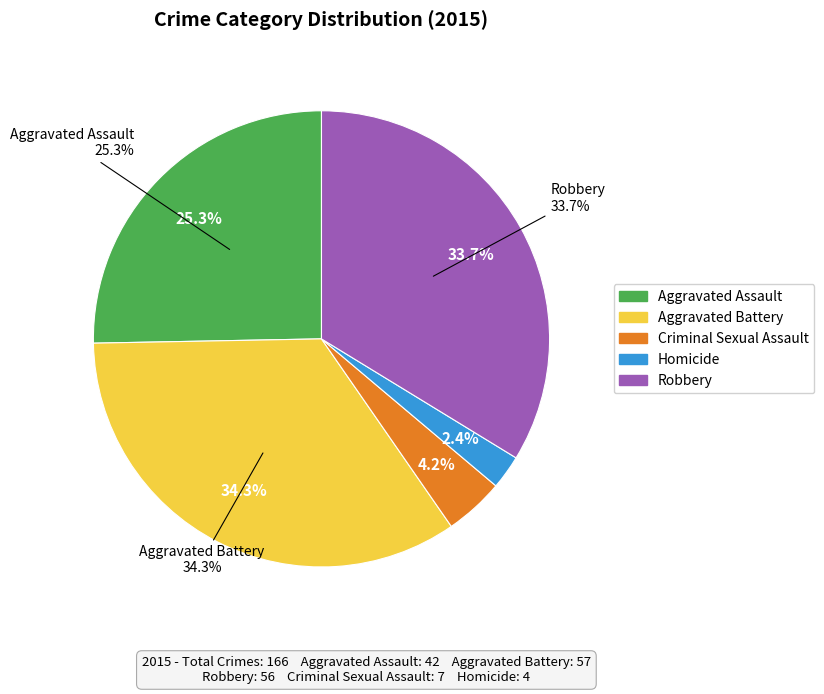

Count the number of slices in the pie.

5